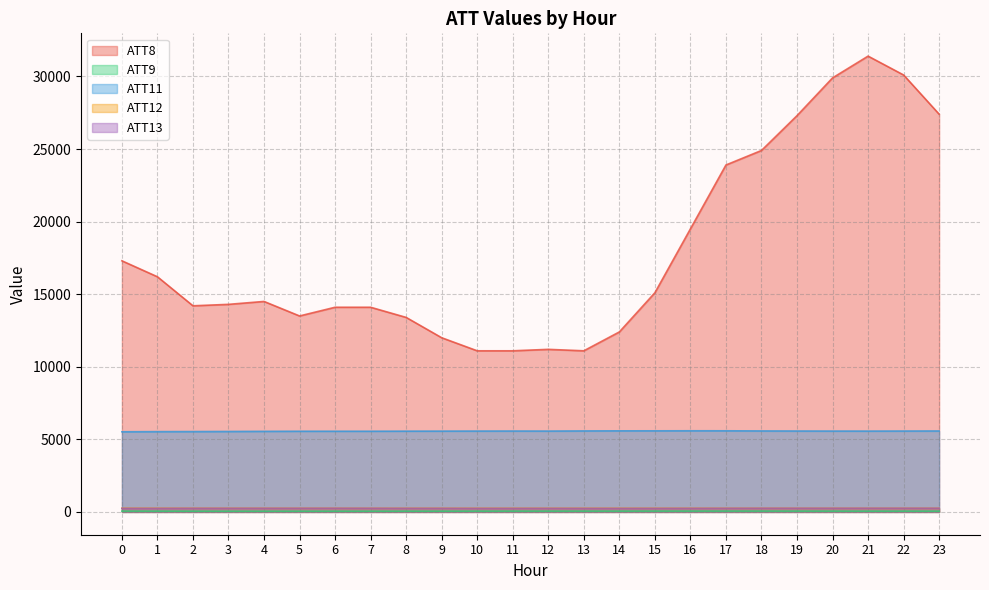

What is the difference between the maximum and minimum values in the ATT13 series?

12.2